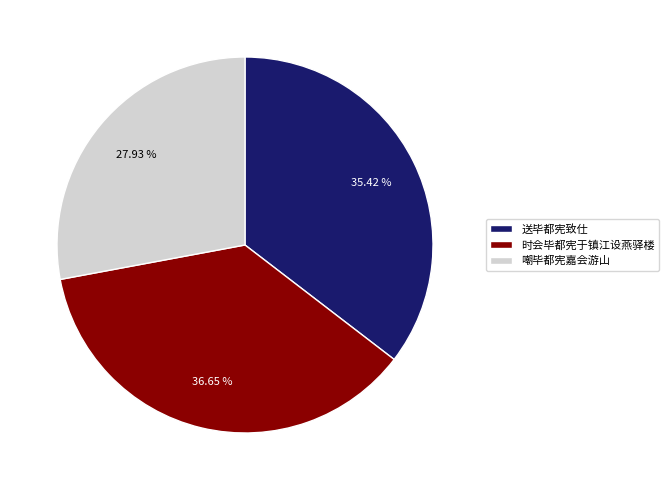

Approximately how many times larger is the value at 送毕都宪致仕 compared to 时会毕都宪于镇江设燕驿楼?

1.0